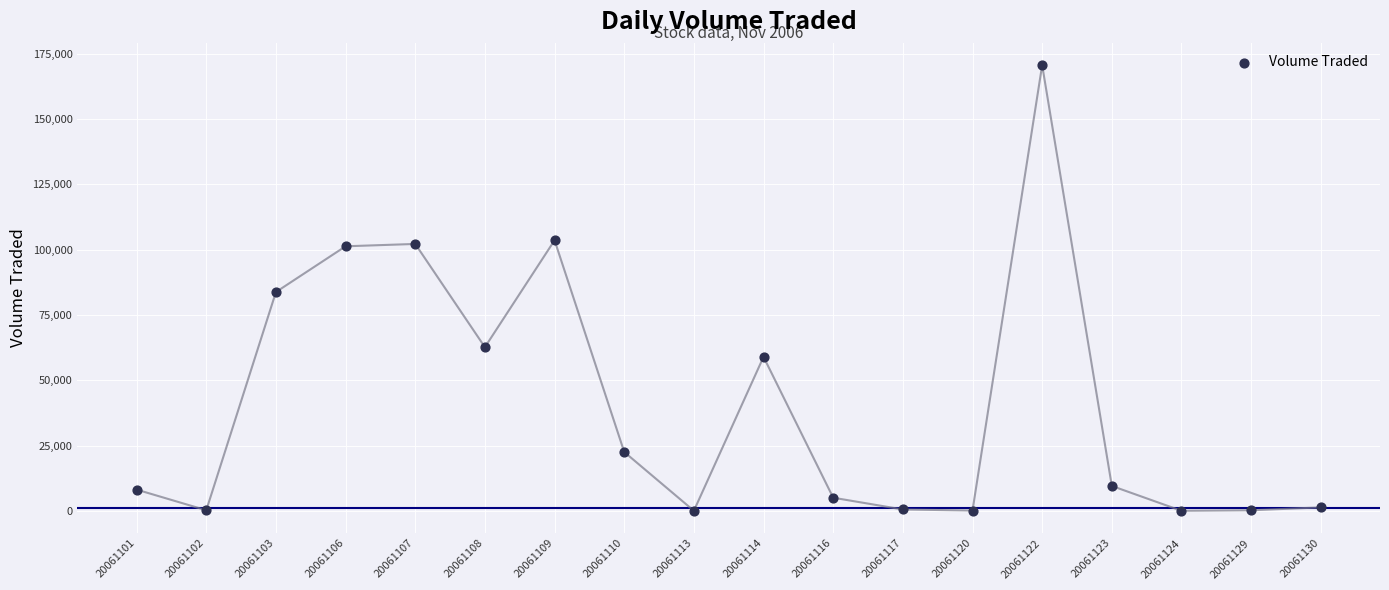

What is the range of Y values (max minus min)?

170500